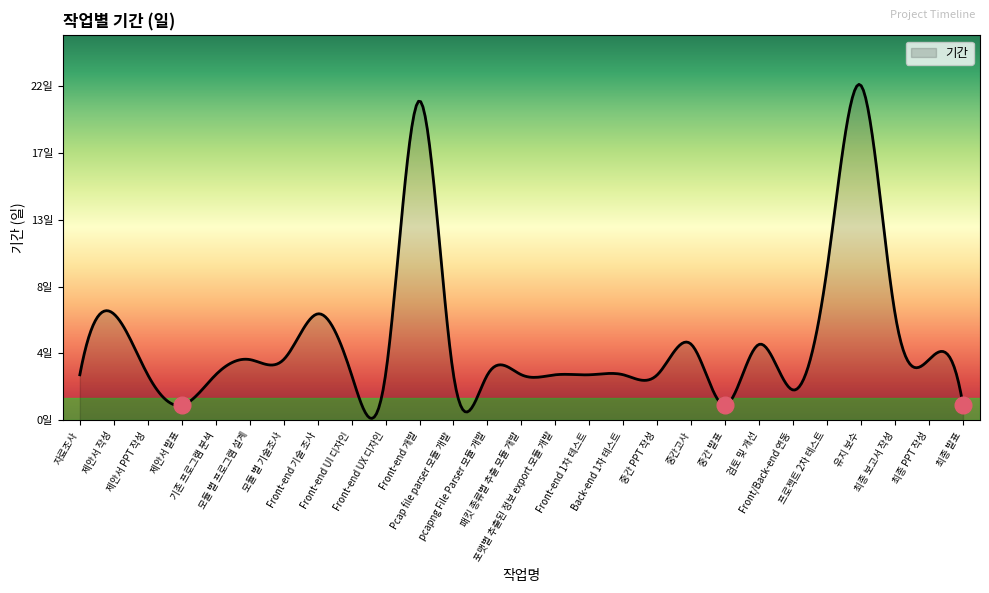

Where is the first local minimum?

제안서 발표